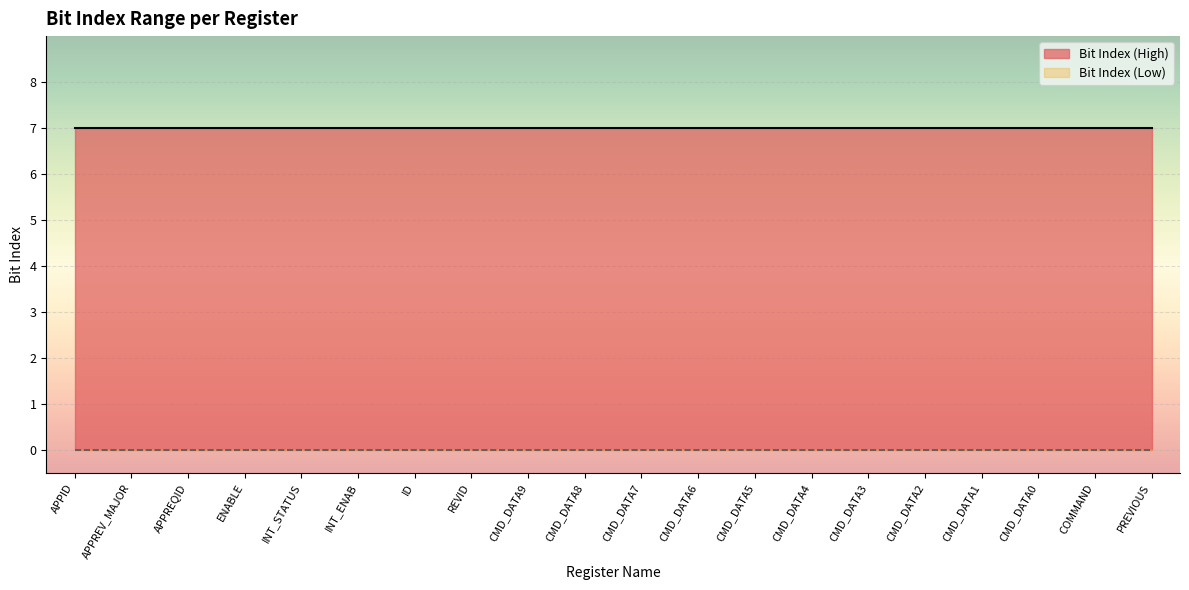

Between APPREQID and CMD_DATA9, which series saw the biggest shift?

Bit Index (High)